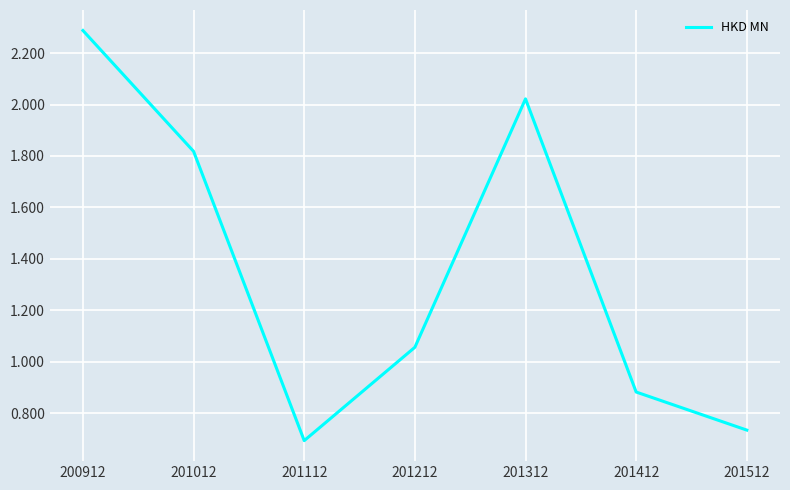

What is the ratio of the value at 201012 to the value at 200912?

0.8